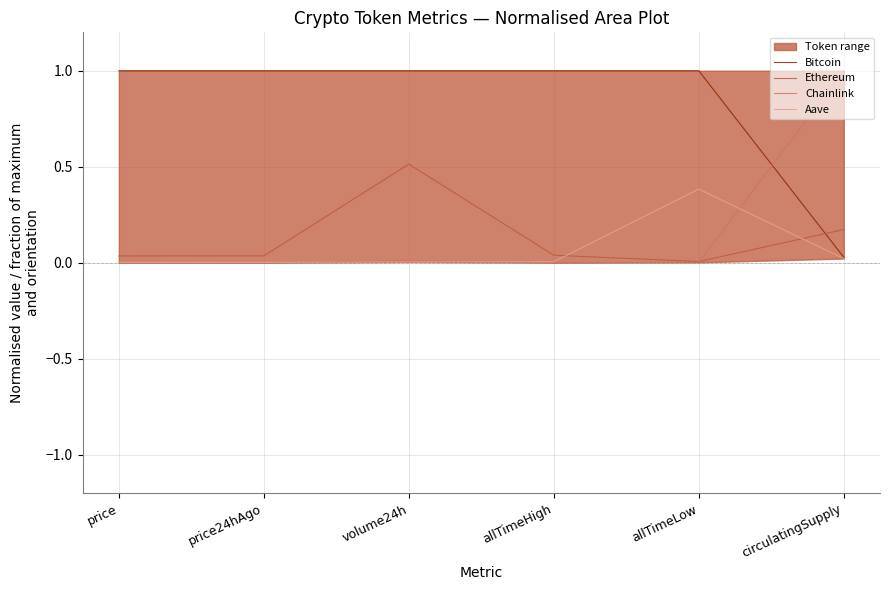

What is the value of the Bitcoin point at the 1st from the left?

1.0